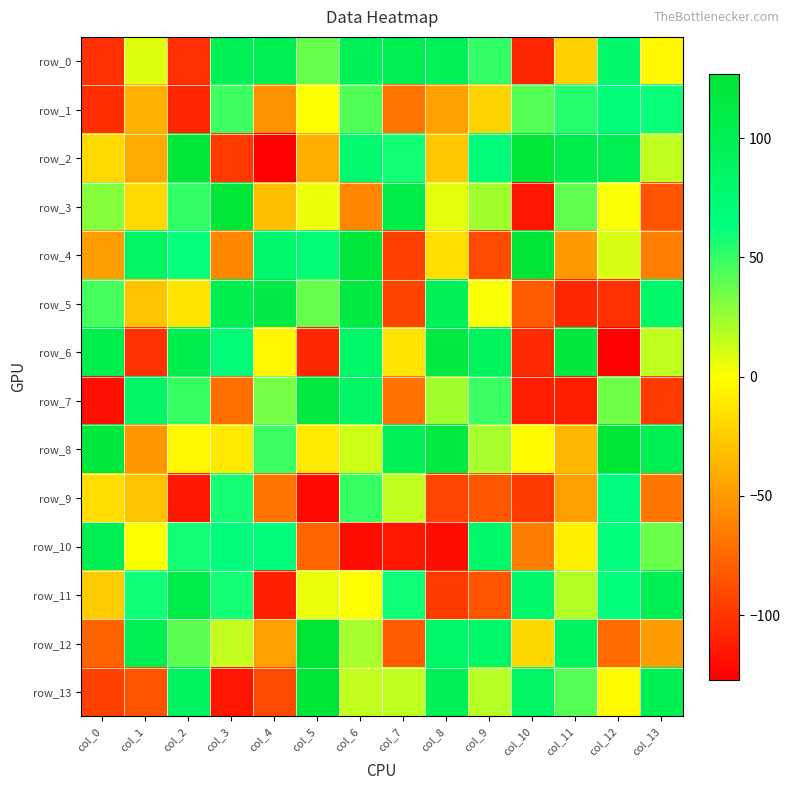

What is the difference between the highest and lowest values at col_12?

252